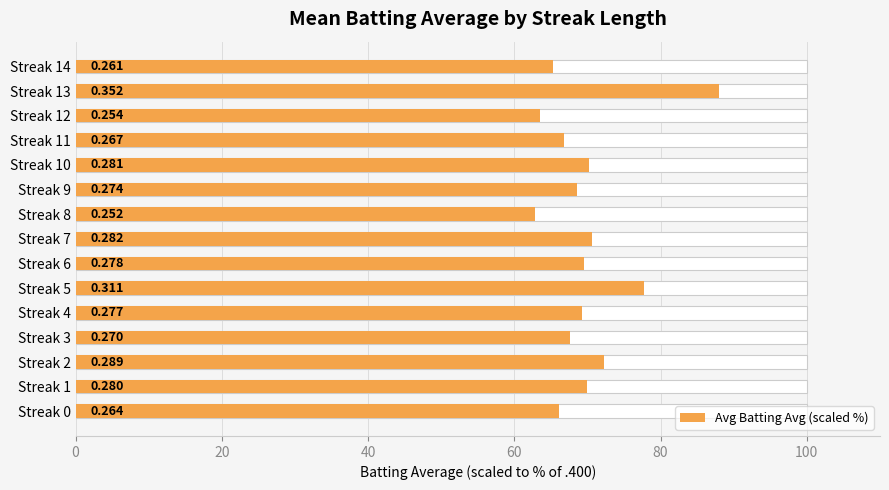

What is the approximate value at Streak 7?

70.6